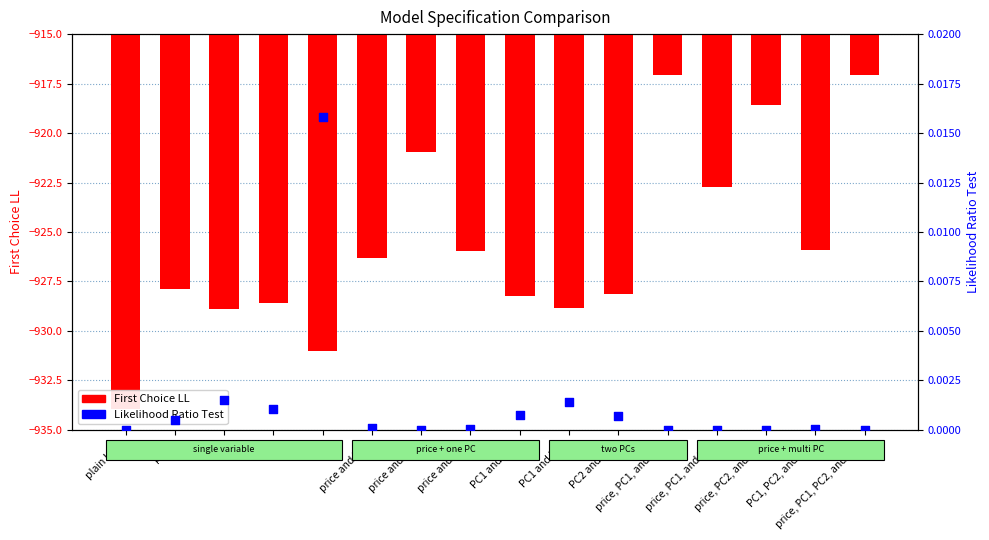

What are all the series names shown in the legend?

First Choice LL, Likelihood Ratio Test